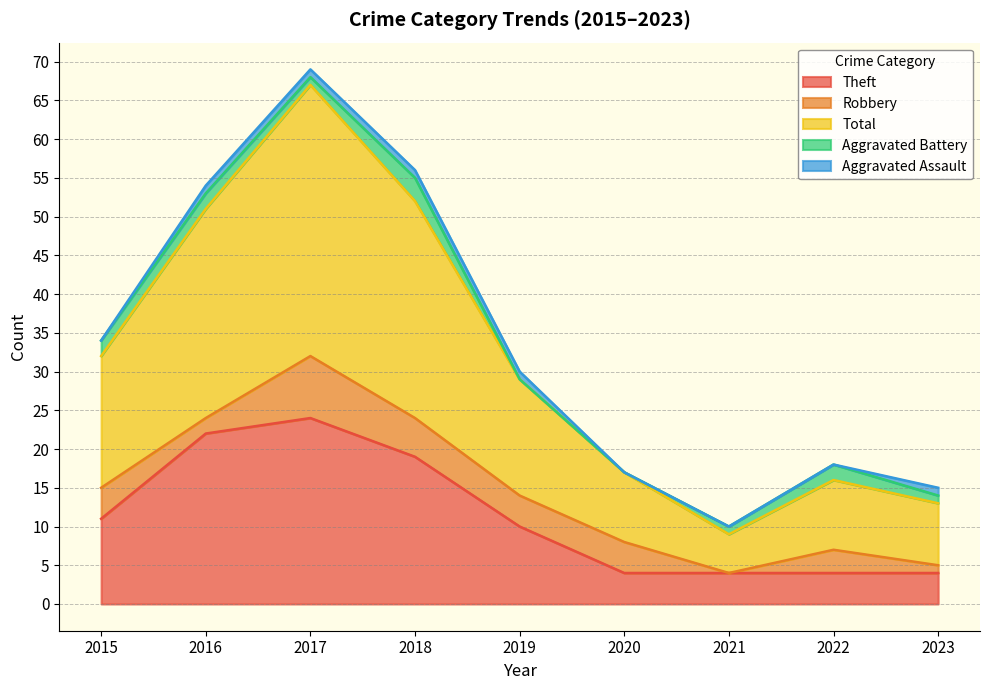

What are all the series names shown in the legend?

Theft, Robbery, Total, Aggravated Battery, Aggravated Assault